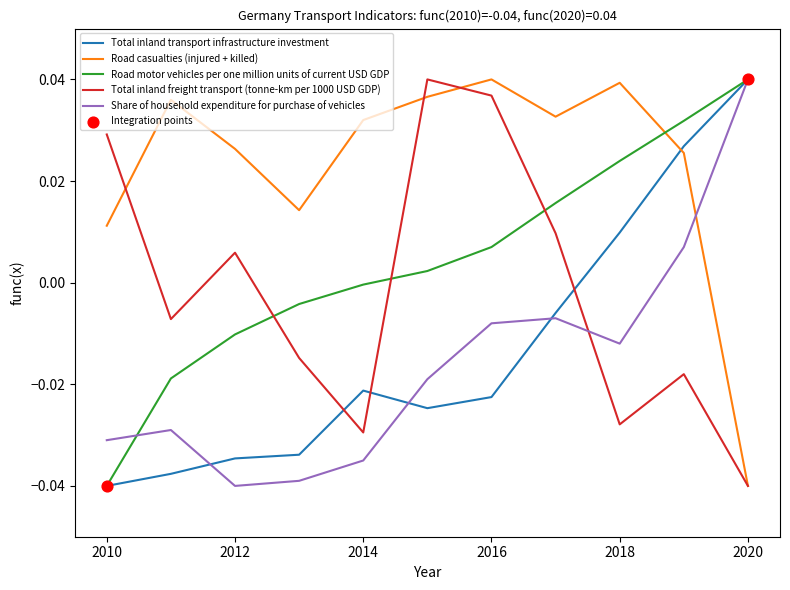

How many lines are shown in the chart?

5